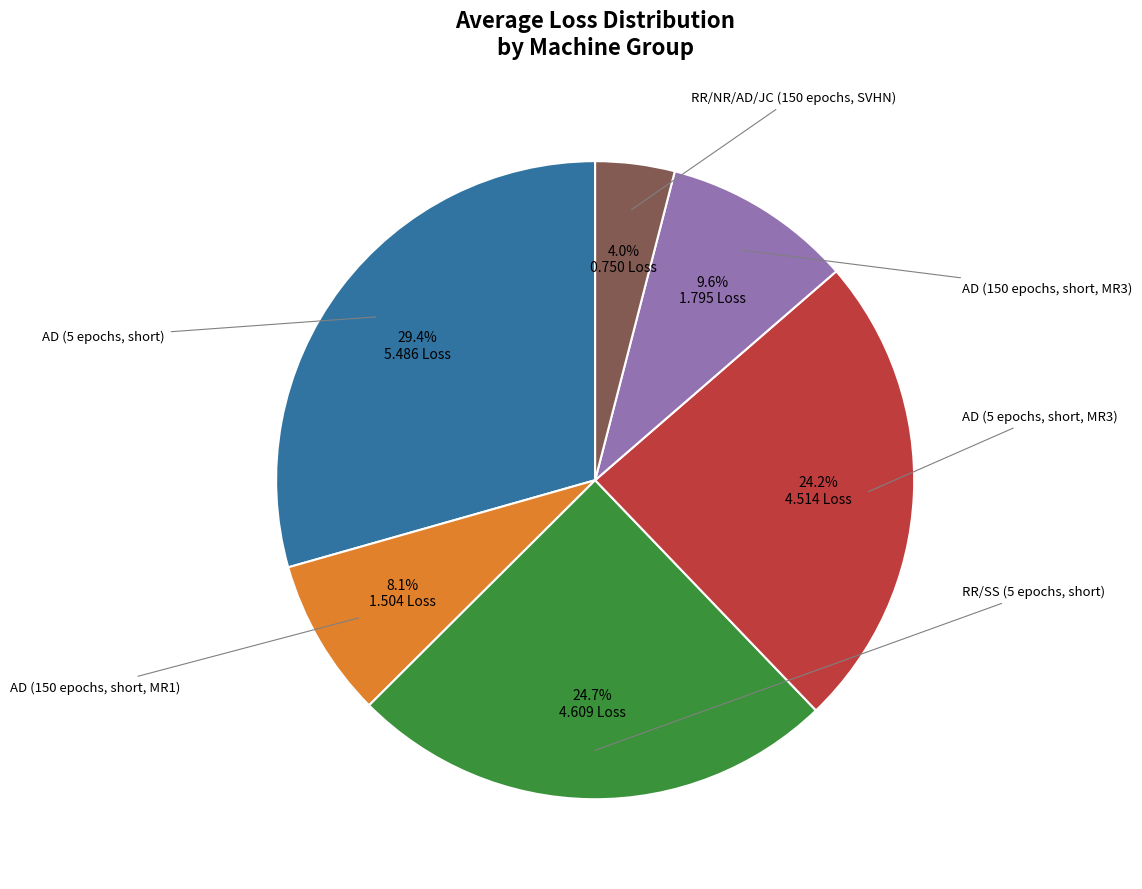

To the nearest percent, what is the average slice percentage?

17%